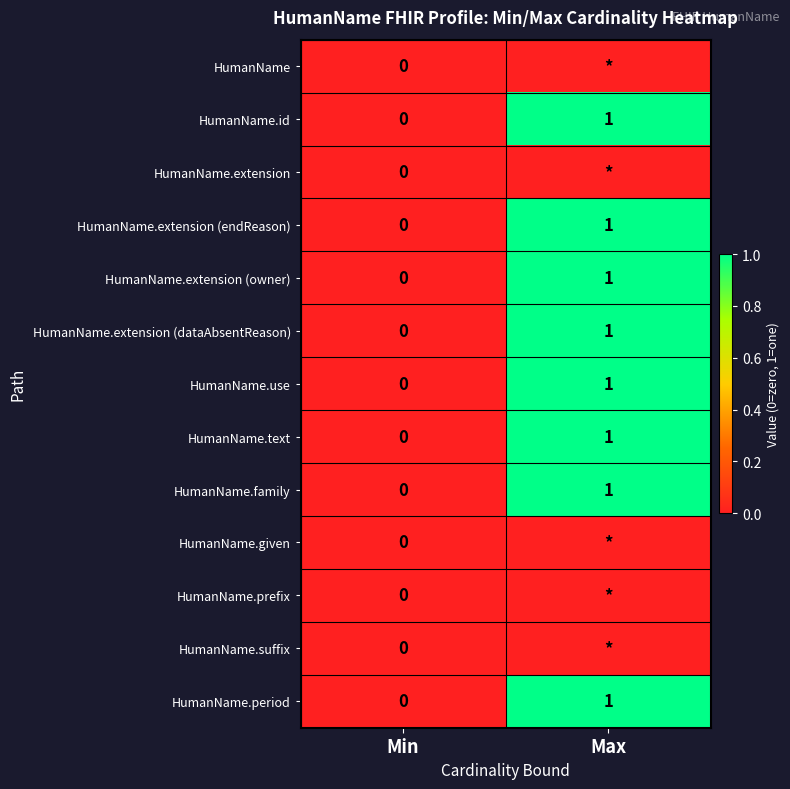

The value of HumanName.family at Max is 0. True or false?

False